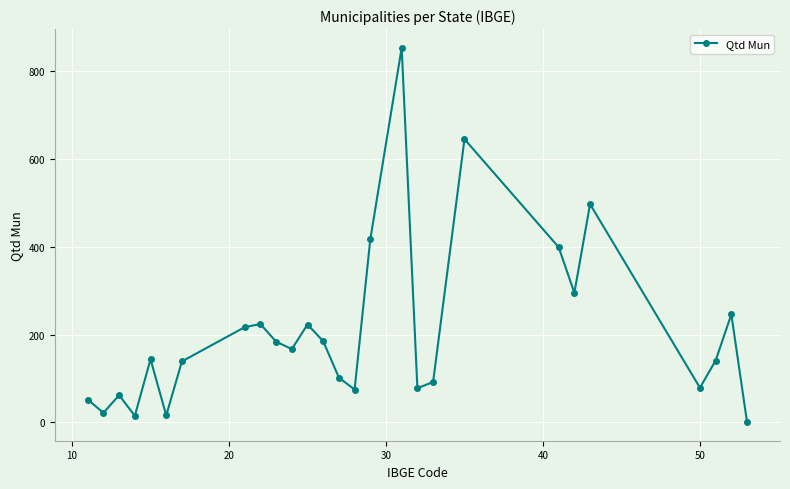

How many points are higher than both their immediate neighbors (excluding endpoints)?

8